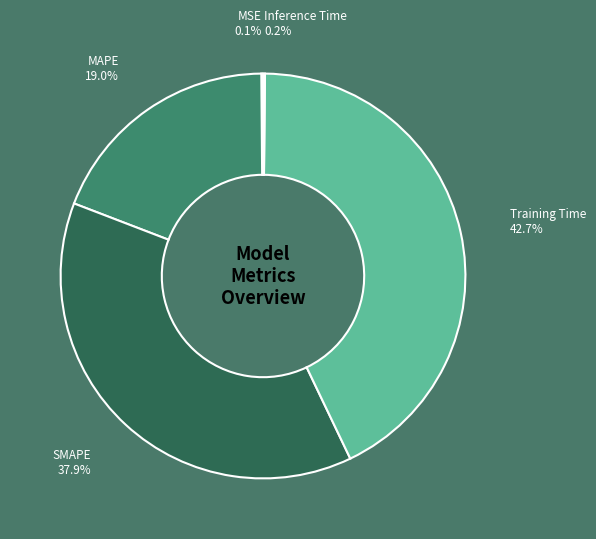

What is the largest slice in the pie chart?

Training Time